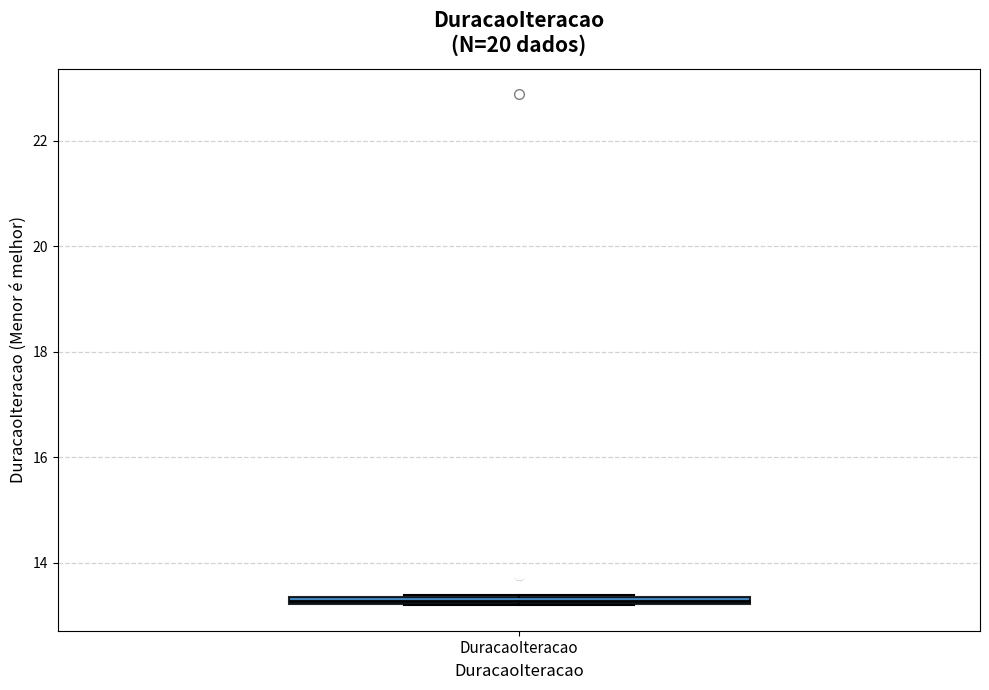

Where is the lower edge of the box for DuracaoIteracao on the y-axis? The values are not printed on the chart, so give them approximately, as read against the axis.

13.2